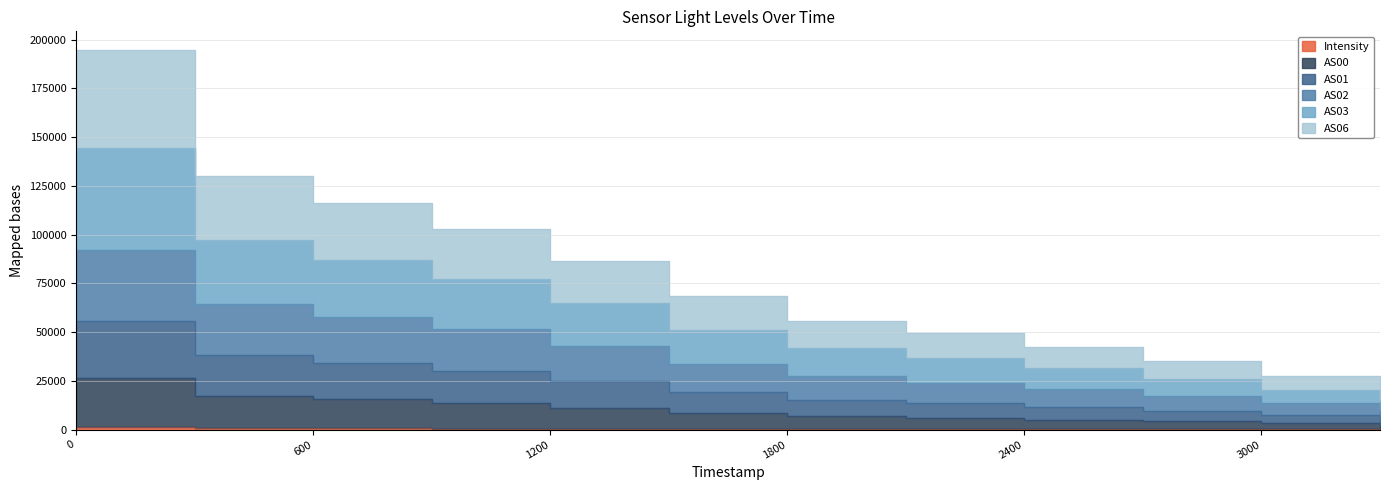

At how many categories does at least one series exceed 132765?

1